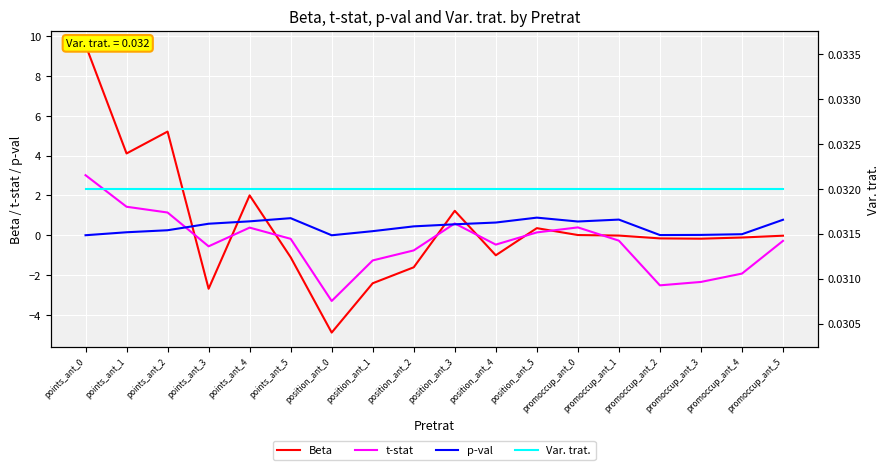

True or false: t-stat has a value of 0.1 at position_ant_5.

True